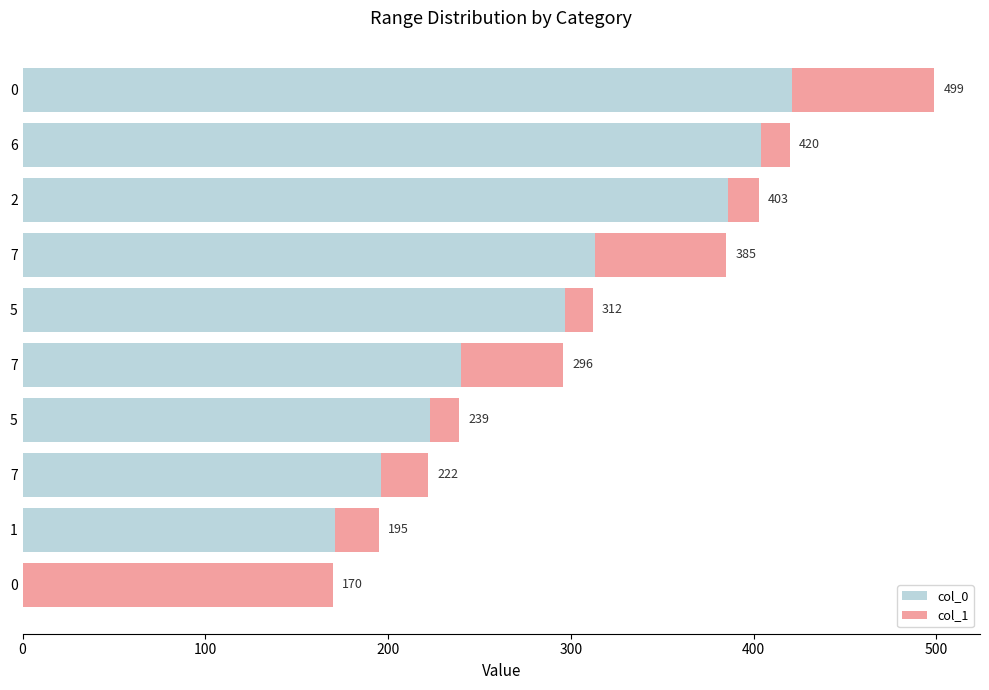

How many series are shown in this chart?

2